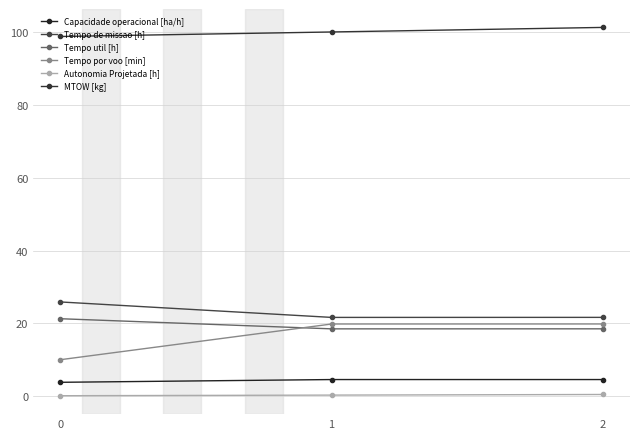

Is this an area chart (filled region under the line)?

No